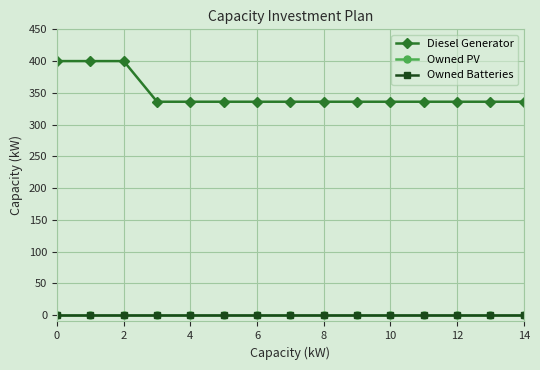

Reading left to right, transcribe all the data shown in this chart.

Diesel Generator: 400	400	400	336	336	336	336	336	336	336	336	336	336	336	336
Owned PV: 0	0	0	0	0	0	0	0	0	0	0	0	0	0	0
Owned Batteries: 0	0	0	0	0	0	0	0	0	0	0	0	0	0	0